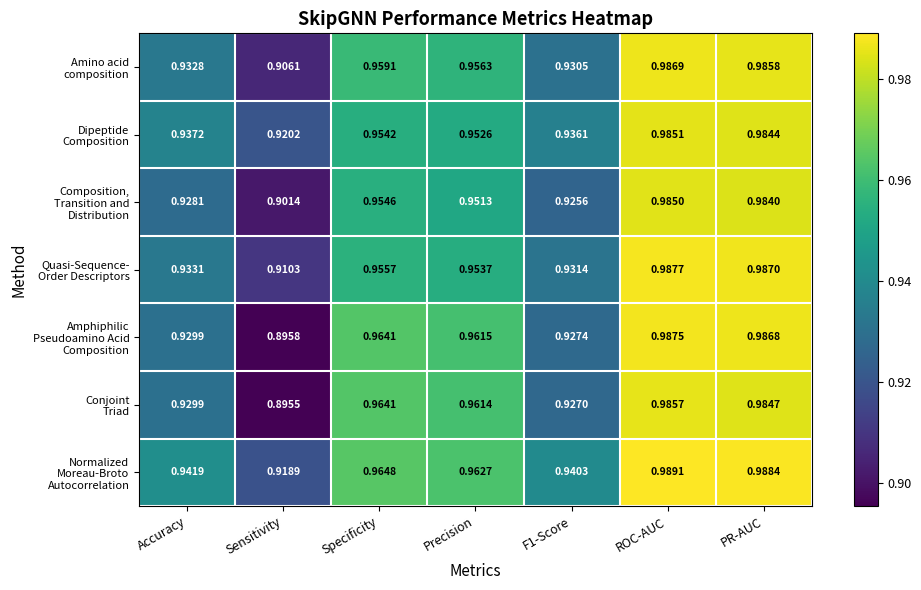

At which category is the sum across all series the highest?

ROC-AUC